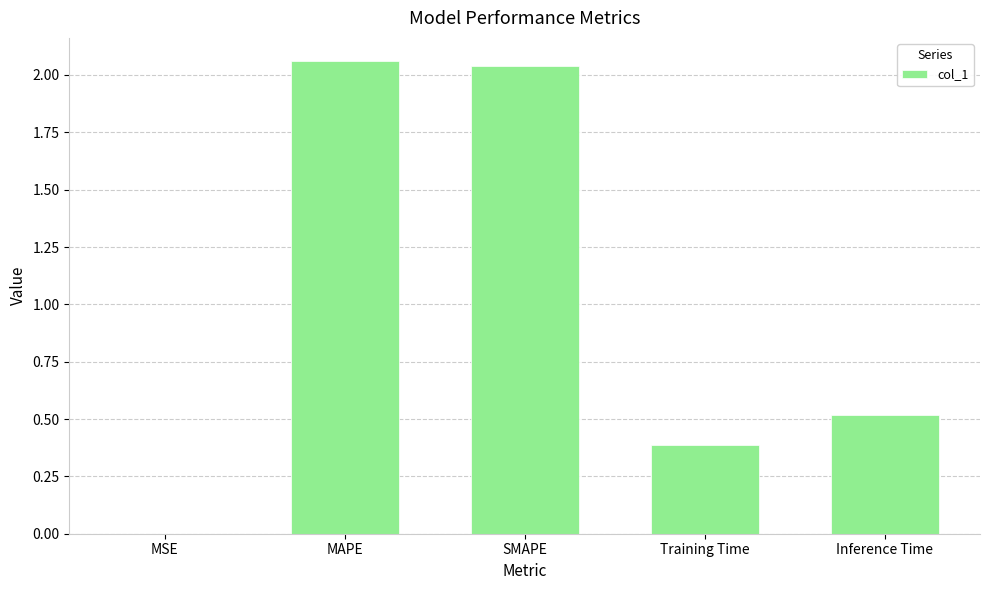

What value does the data have at Training Time?

0.4